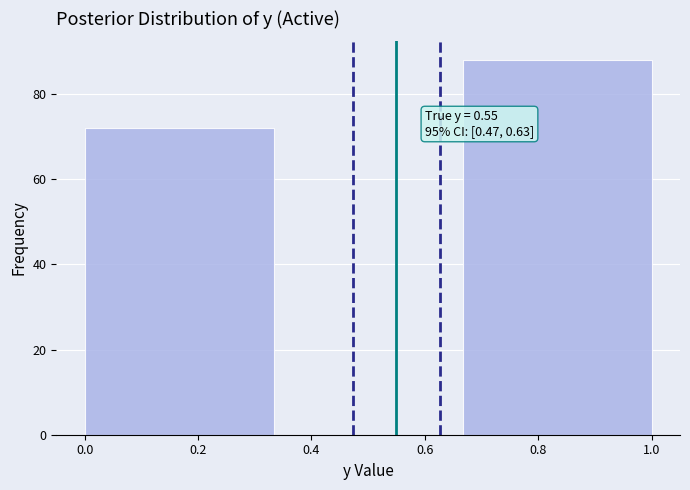

Over which range of the x-axis is the bar tallest?

0.66 to 1.00